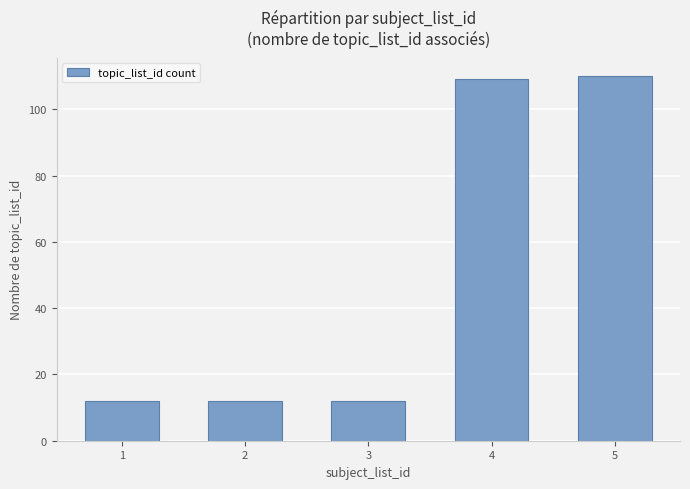

What is the minimum value shown in the chart?

12